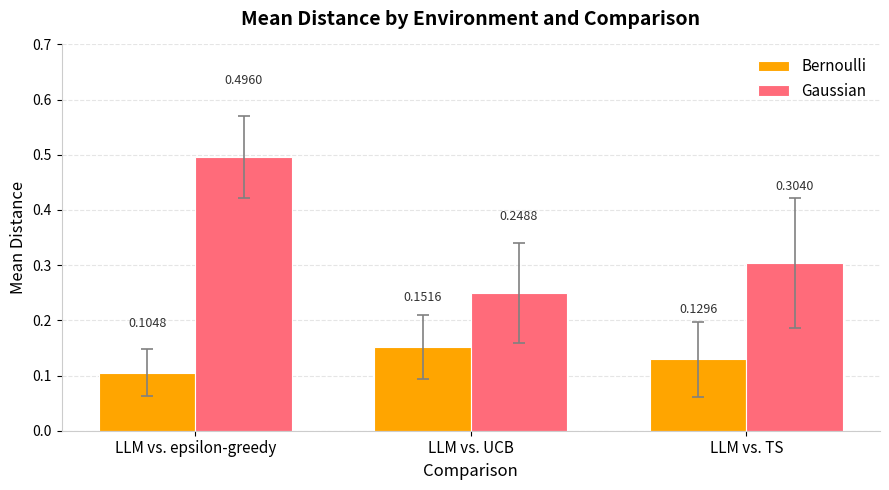

At how many categories does at least one series exceed 0?

3